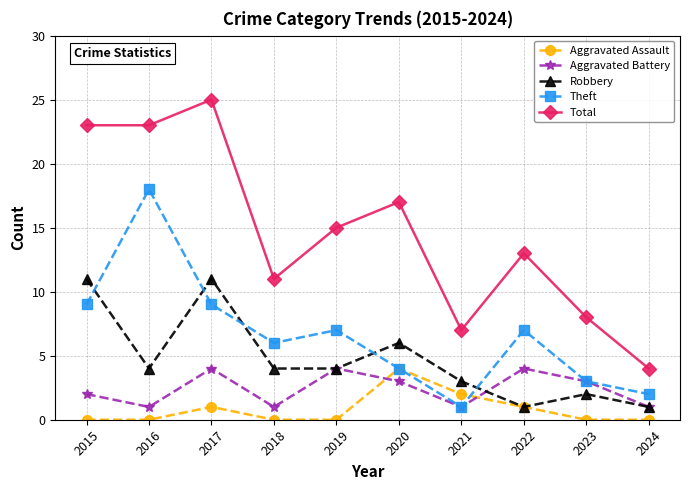

How many lines are shown in the chart?

5